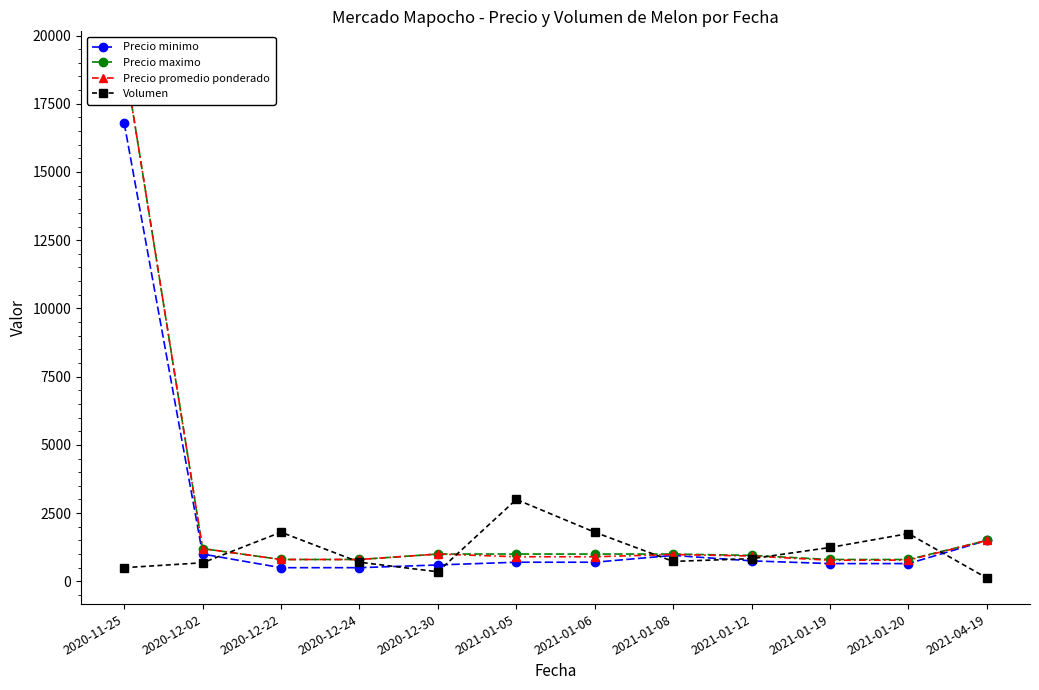

Does the chart have visible grid lines?

No